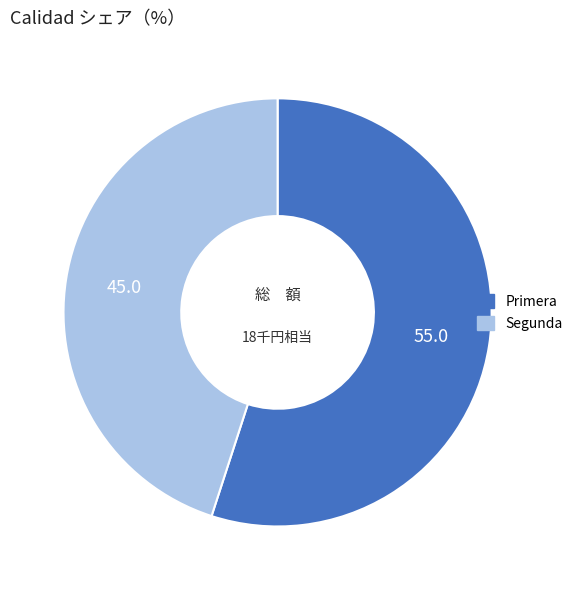

Which slice represents more than half of the pie?

Primera